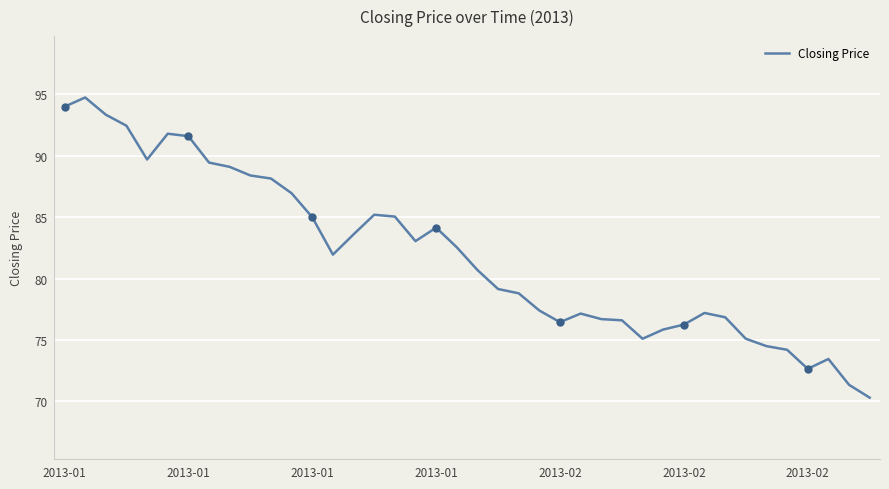

What is the maximum value shown in the chart?

94.8